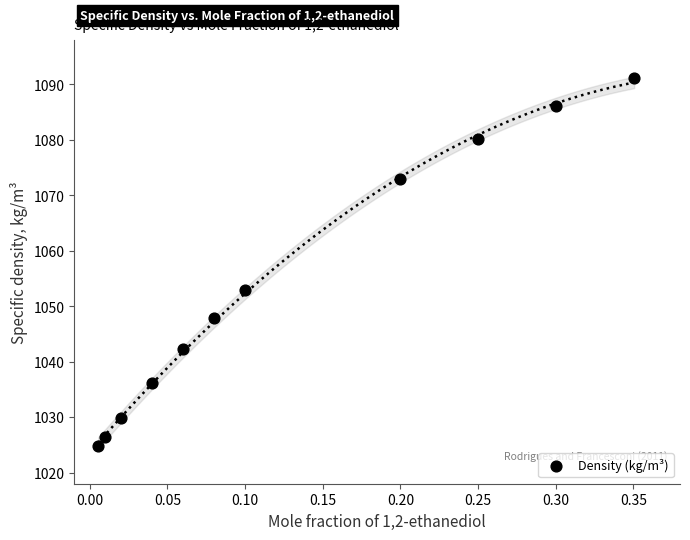

What is the average Y value?

1053.7